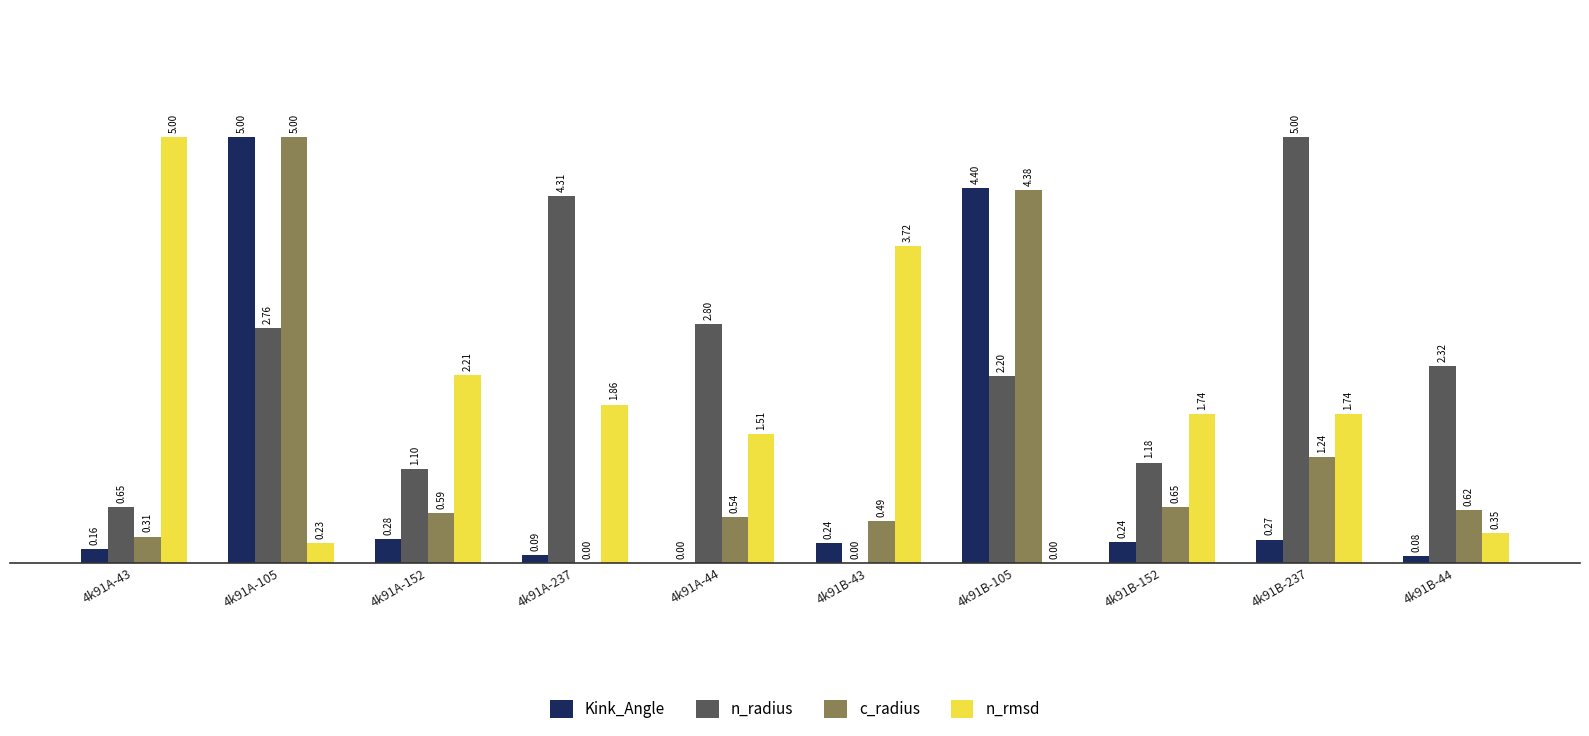

Between 4k91B-105 and 4k91B-152, which series saw the biggest shift?

Kink_Angle